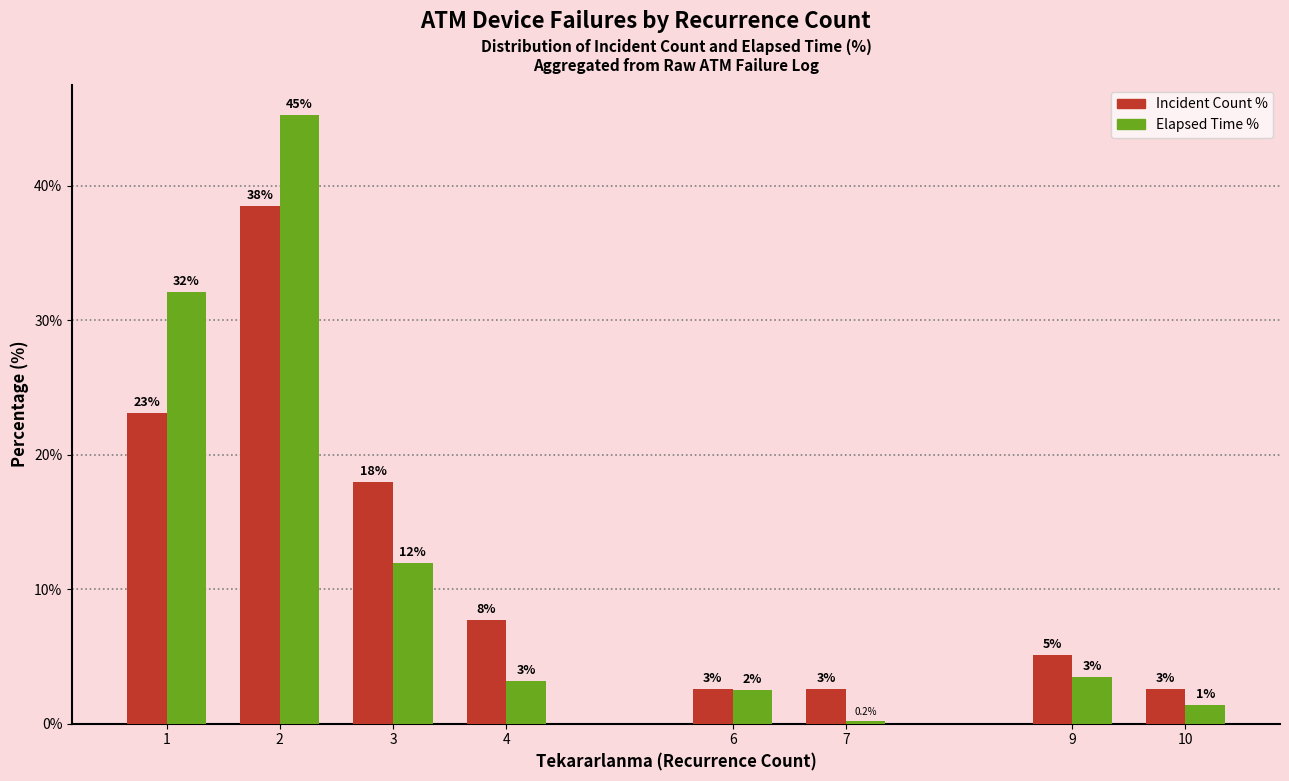

What is the minimum value shown in the chart?

0.2